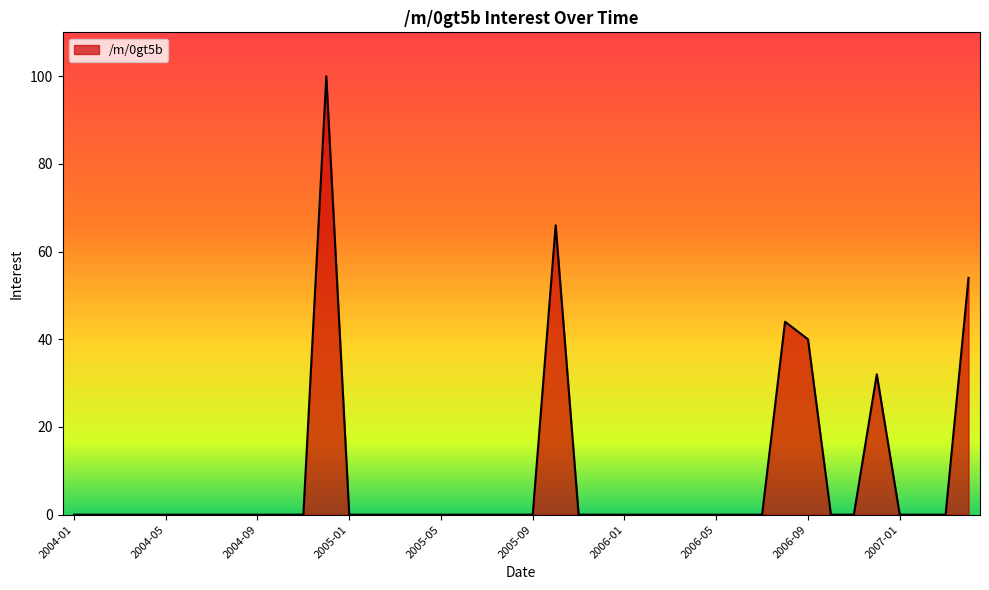

Count the number of data series in this chart.

1